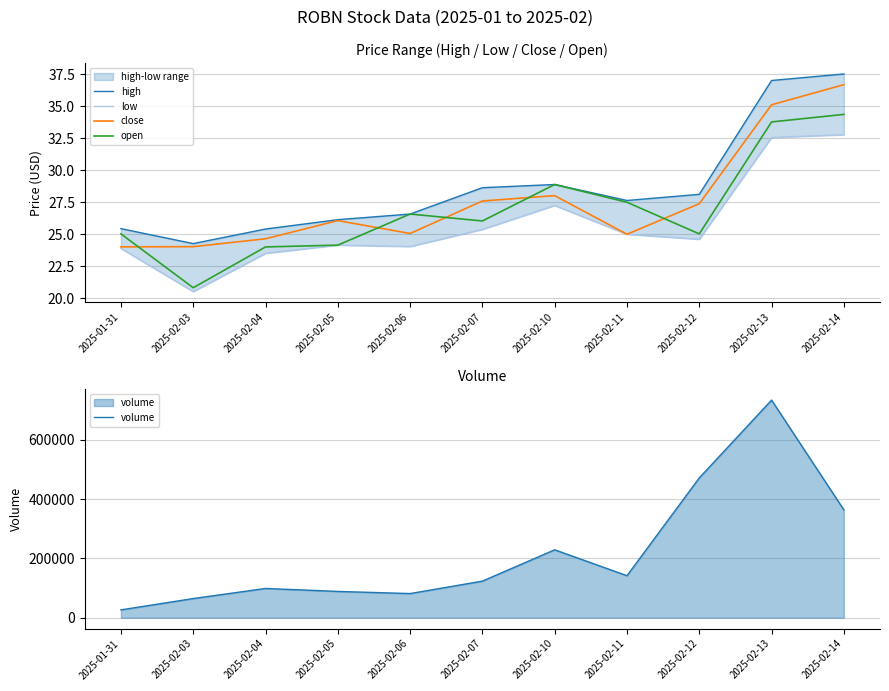

At which label does open reach its peak?

2025-02-14